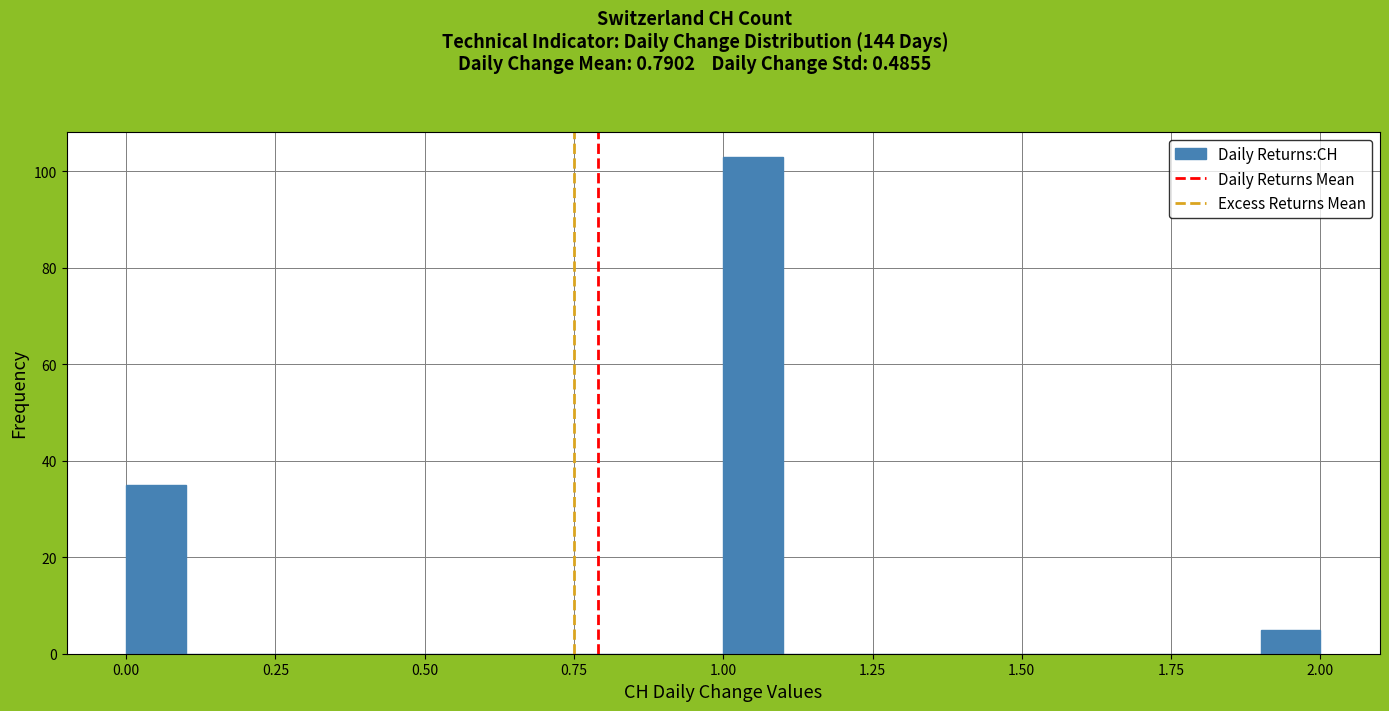

Around what value on the x-axis is the tallest bar? Give the approximate position of its centre, as read against the axis.

1.05